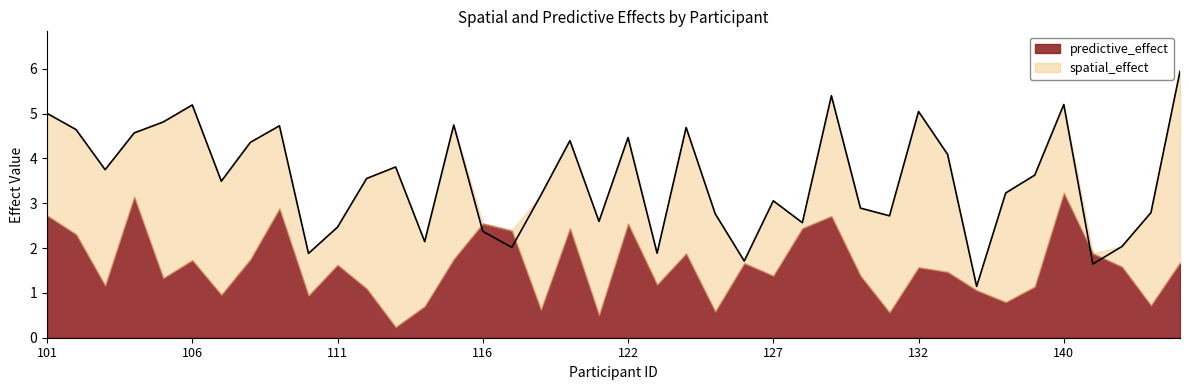

How many values are below 3?

16